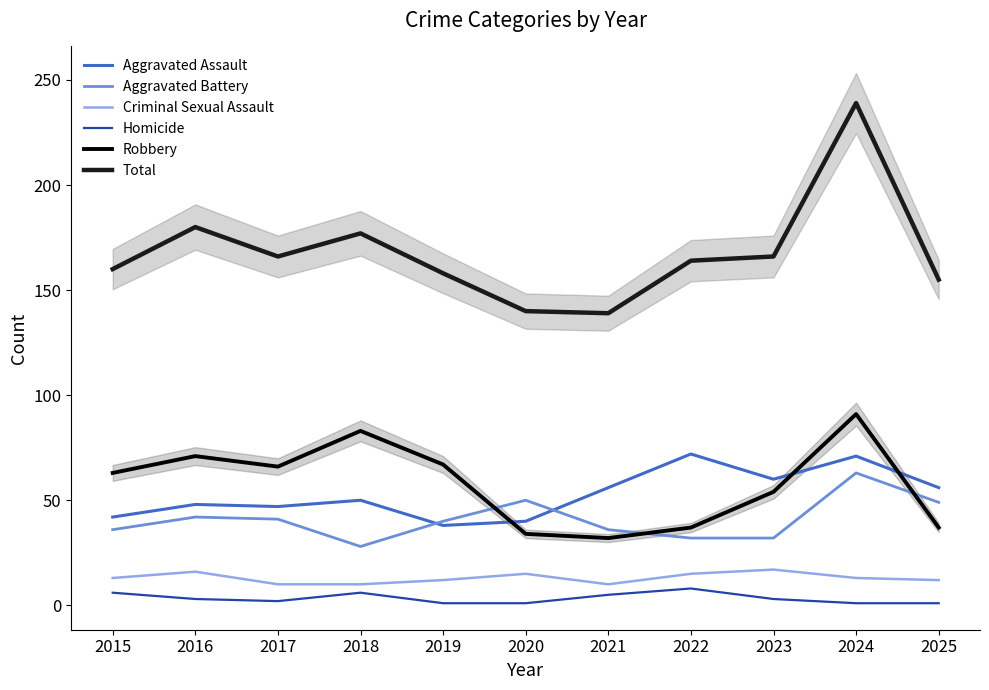

At which label does Homicide first exceed 3?

2015